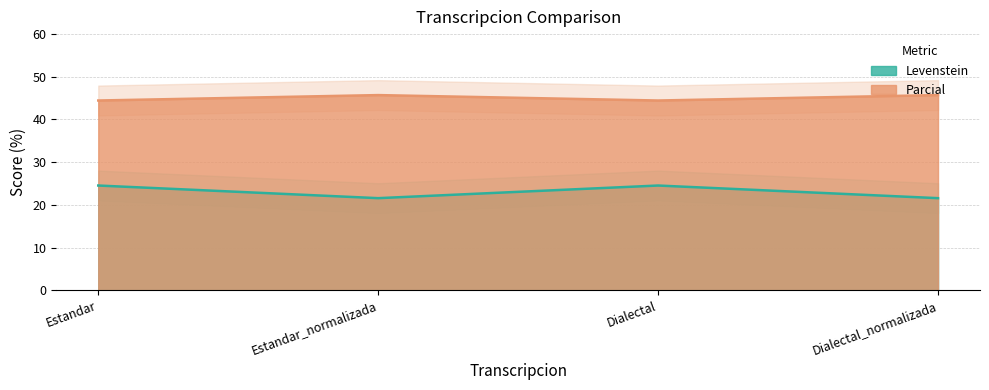

What are all the series names shown in the legend?

Levenstein, Parcial